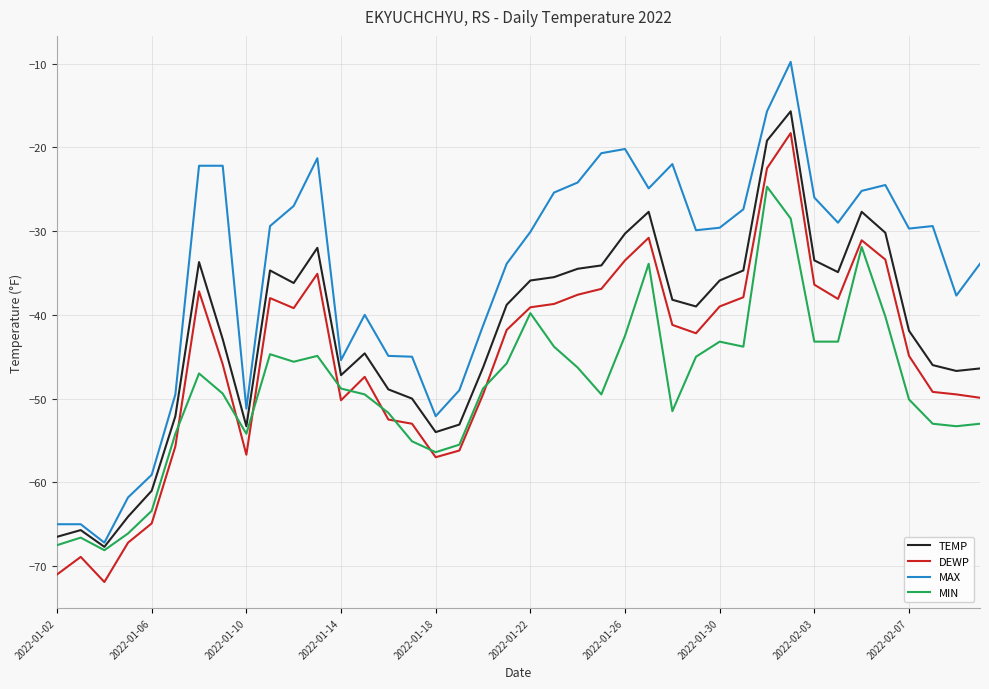

What is the sum of all TEMP values?

-1680.8